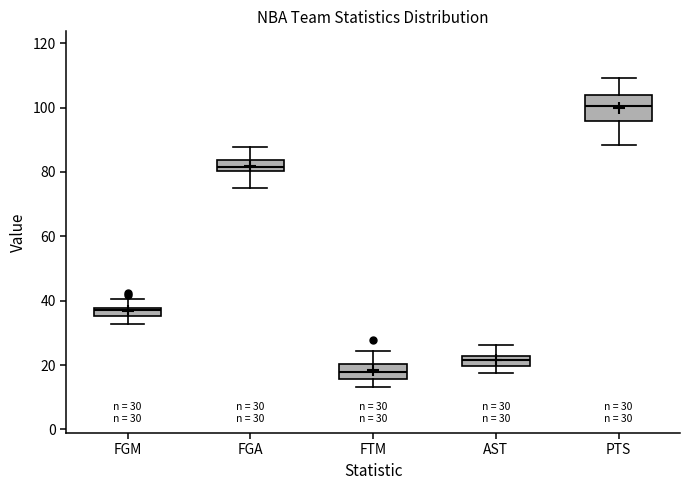

Comparing the boxes themselves (not the whiskers), which one is the tallest?

PTS